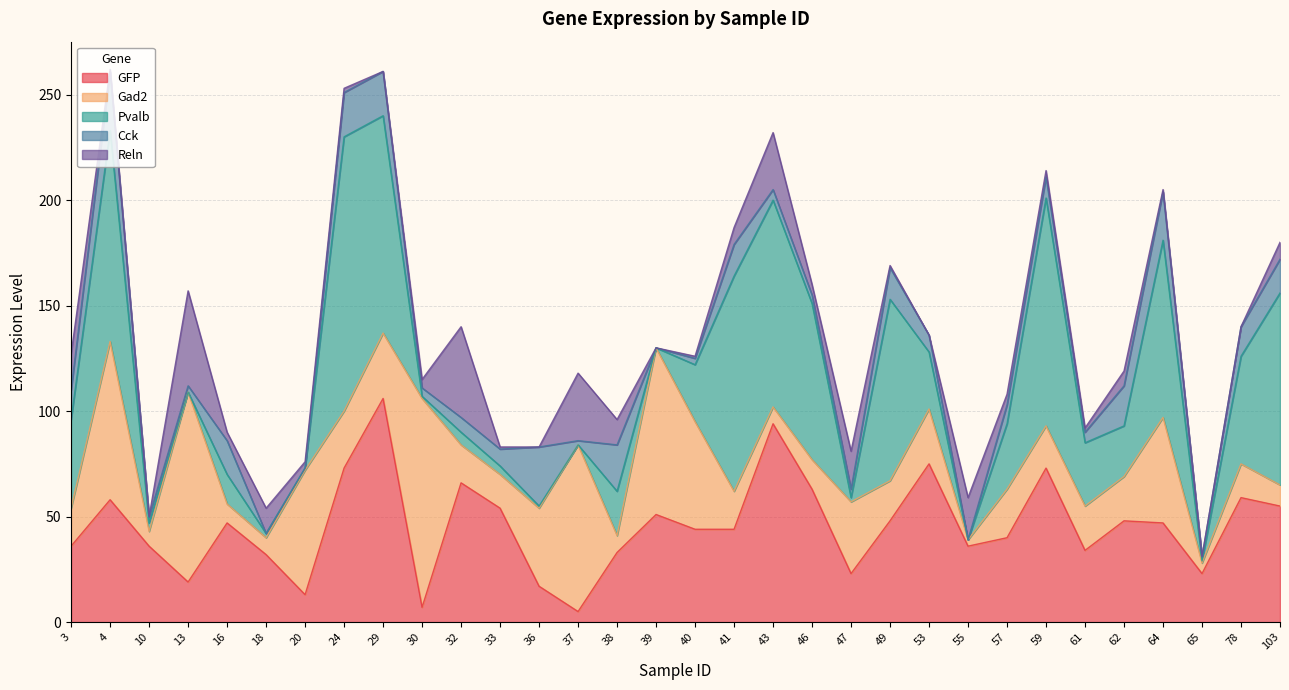

Does the chart display data point markers on the line(s)?

No